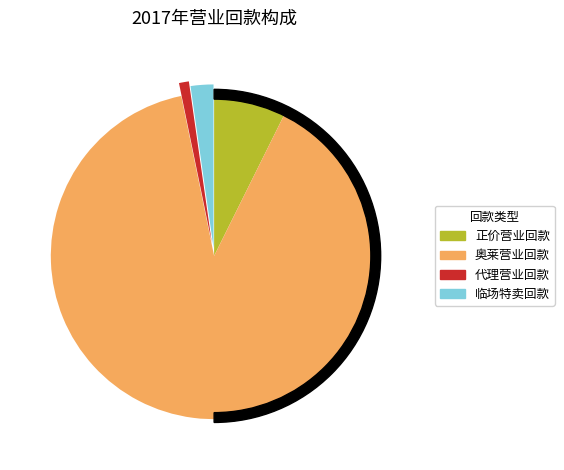

Count the number of slices in the pie.

4